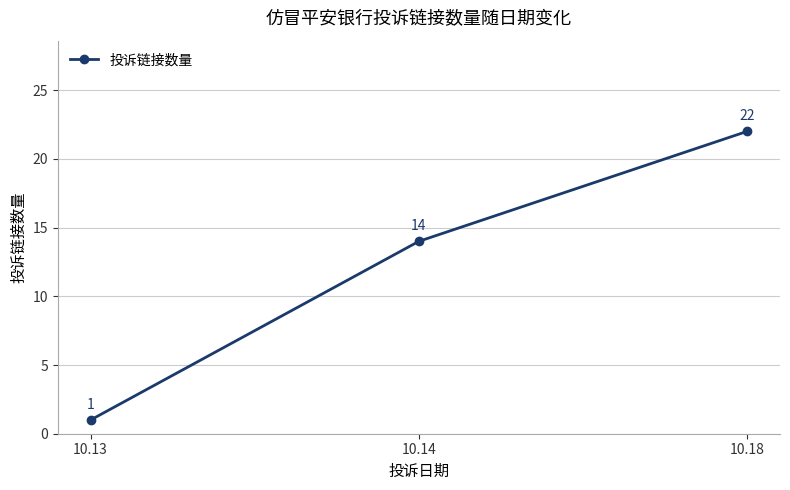

The chart shows a value of 22 at 10.18. True or false?

True